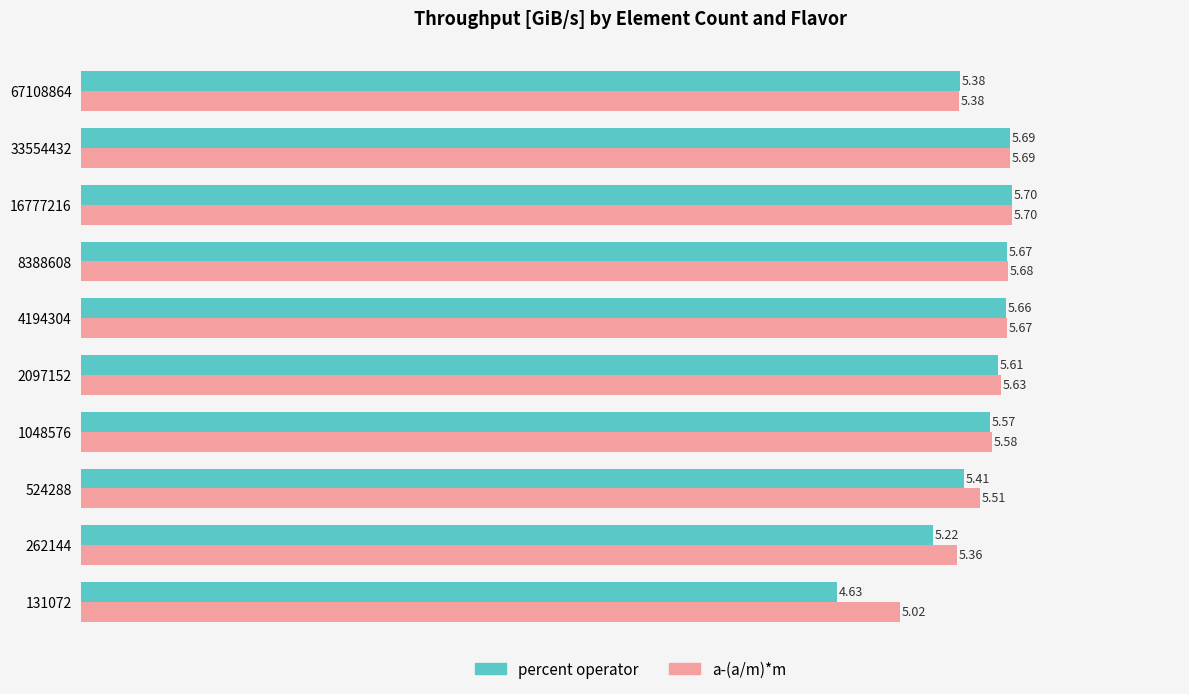

What is the sum of the a-(a/m)*m values at 1048576 and 2097152?

11.2